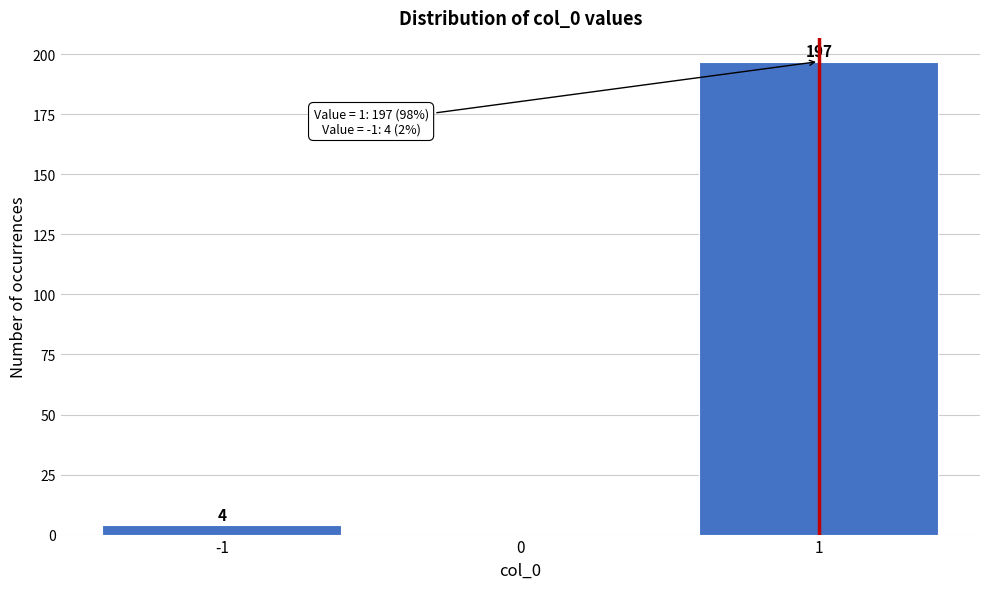

Which range on the x-axis has the tallest bar?

0.5 to 1.5